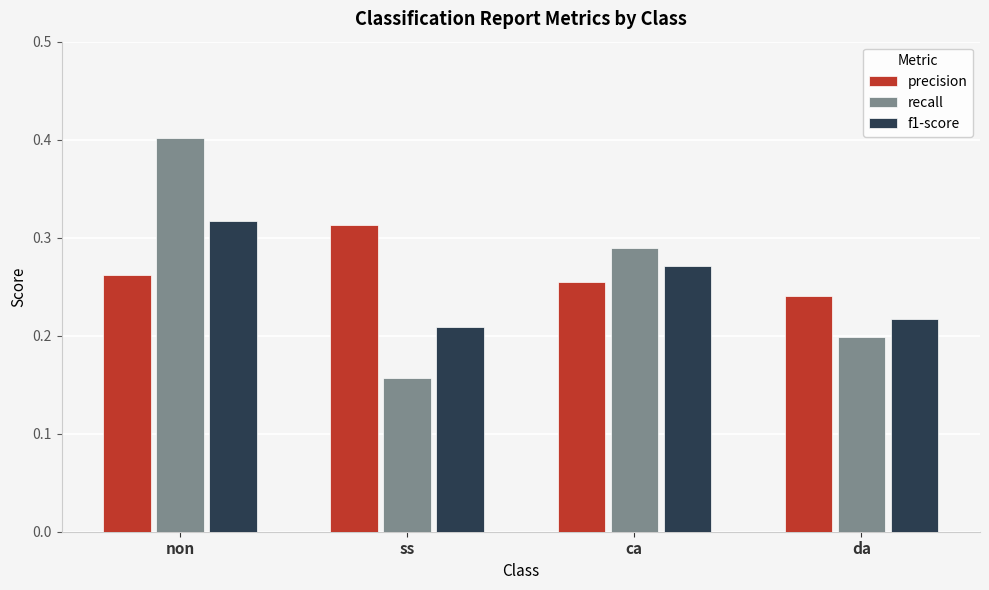

What is the sum of the recall values at da and non?

0.6